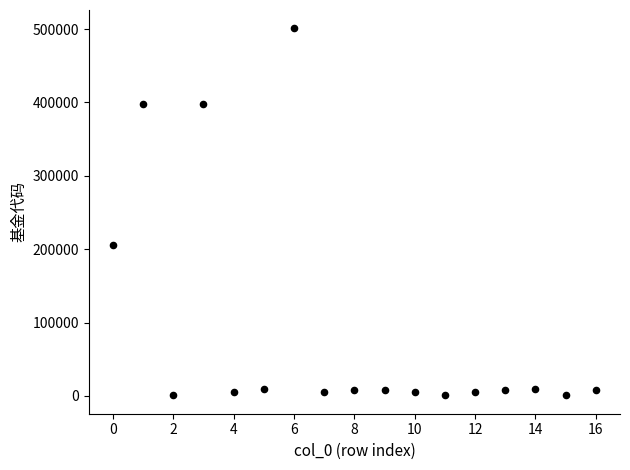

What is the range of Y values (max minus min)?

500227